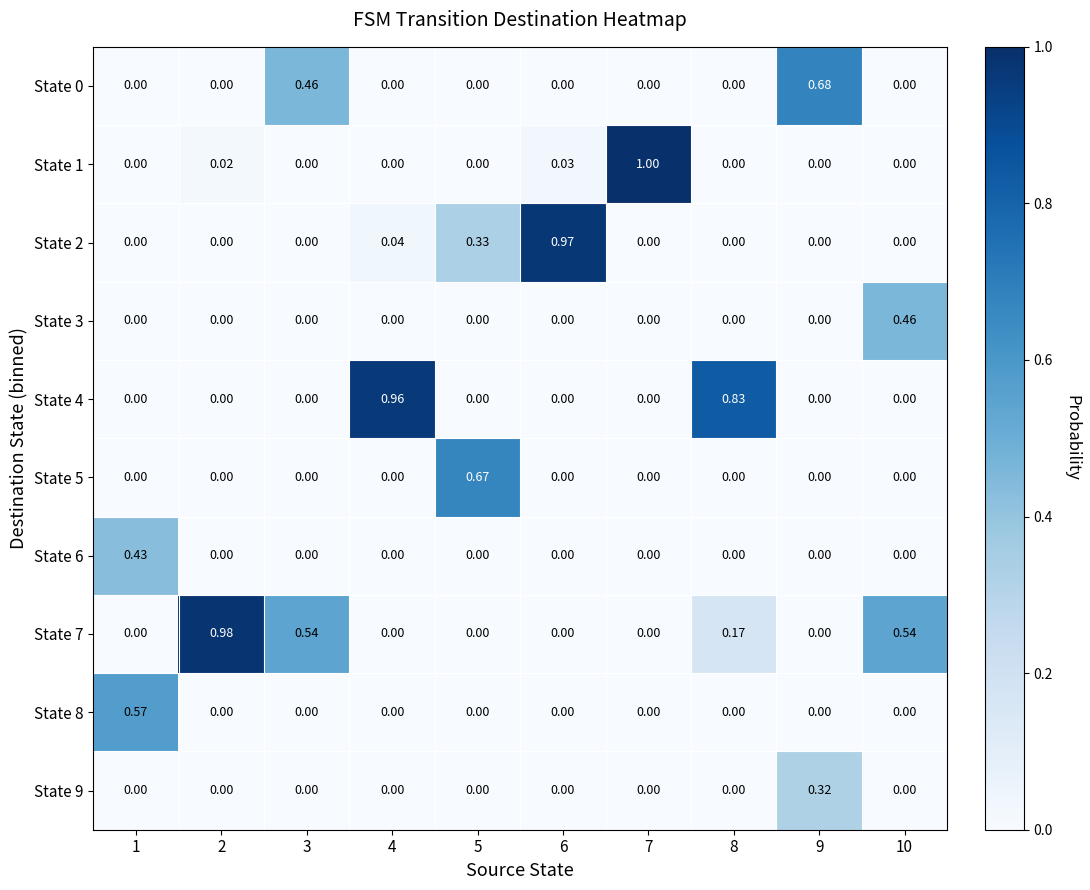

How many series are shown in this chart?

10